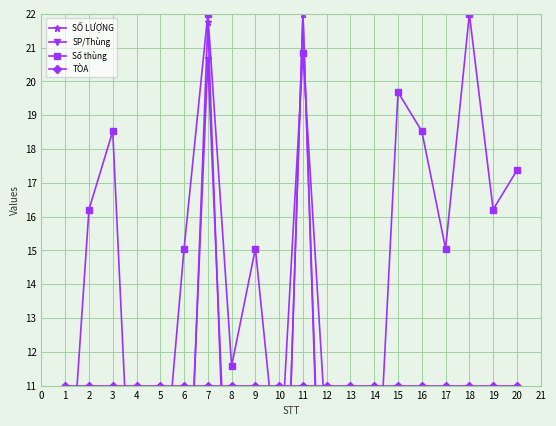

True or false: Số thùng has a value of 25.4 at 9.

False